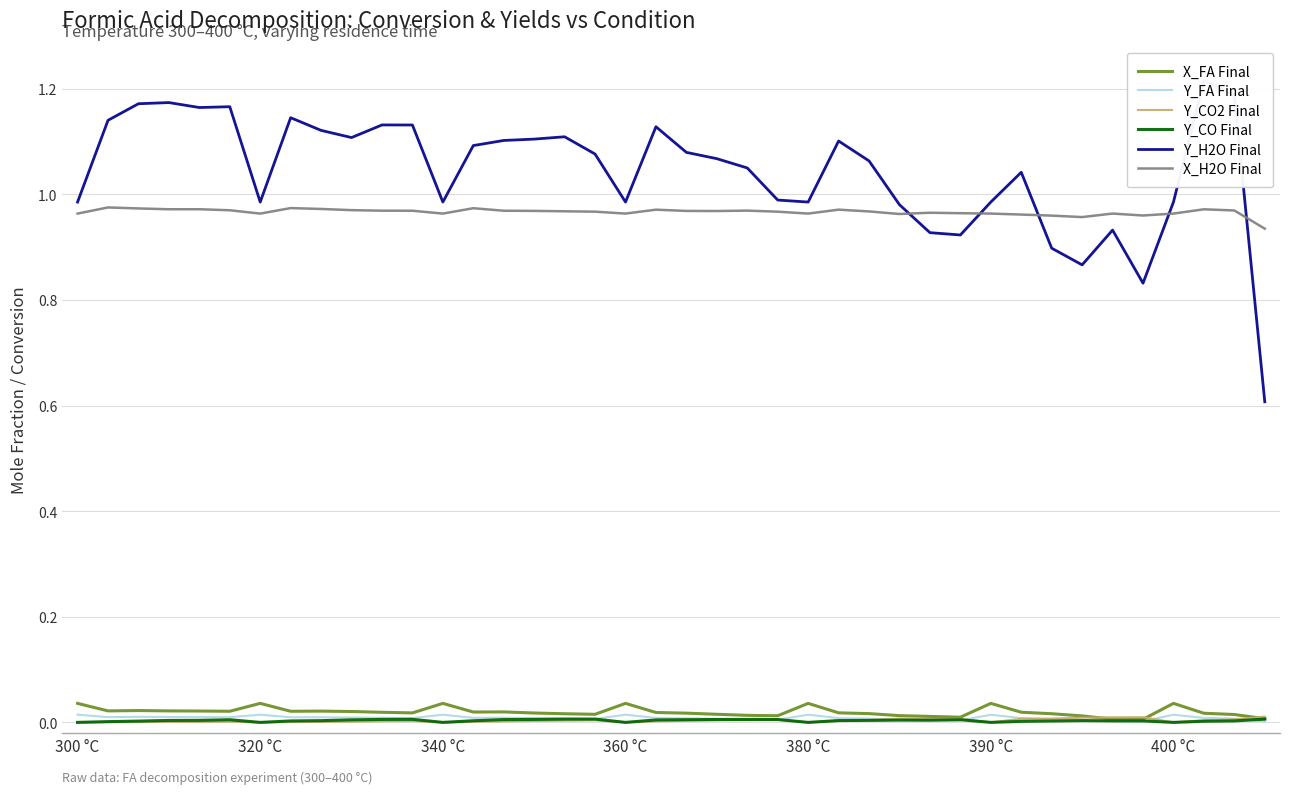

Is it true that Y_CO Final equals 0.0 at 400 °C?

True